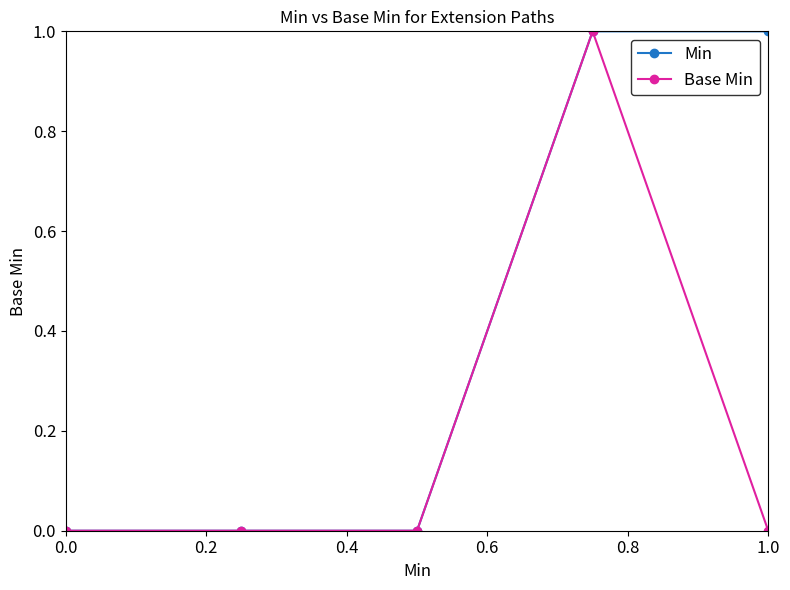

Reading left to right, transcribe all the data shown in this chart.

Min: 0	0	0	1	1
Base Min: 0	0	0	1	0